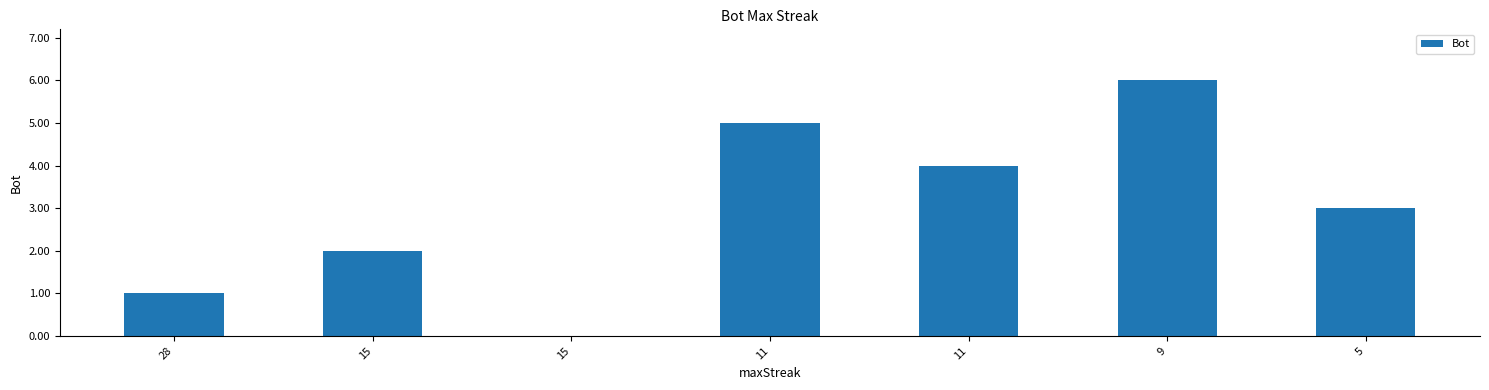

Rank the categories by value from highest to lowest.

9, 11, 11, 5, 15, 28, 15